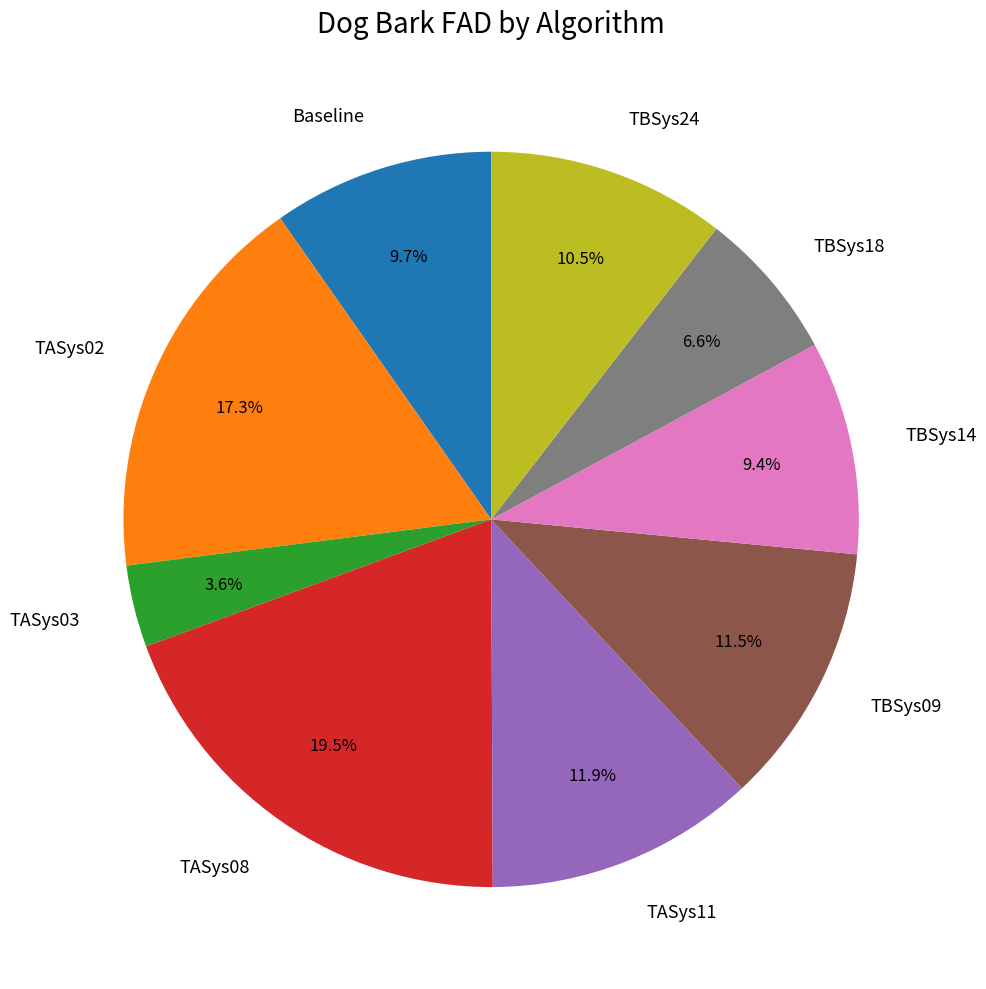

What portion of the pie excludes TASys03?

96.4%